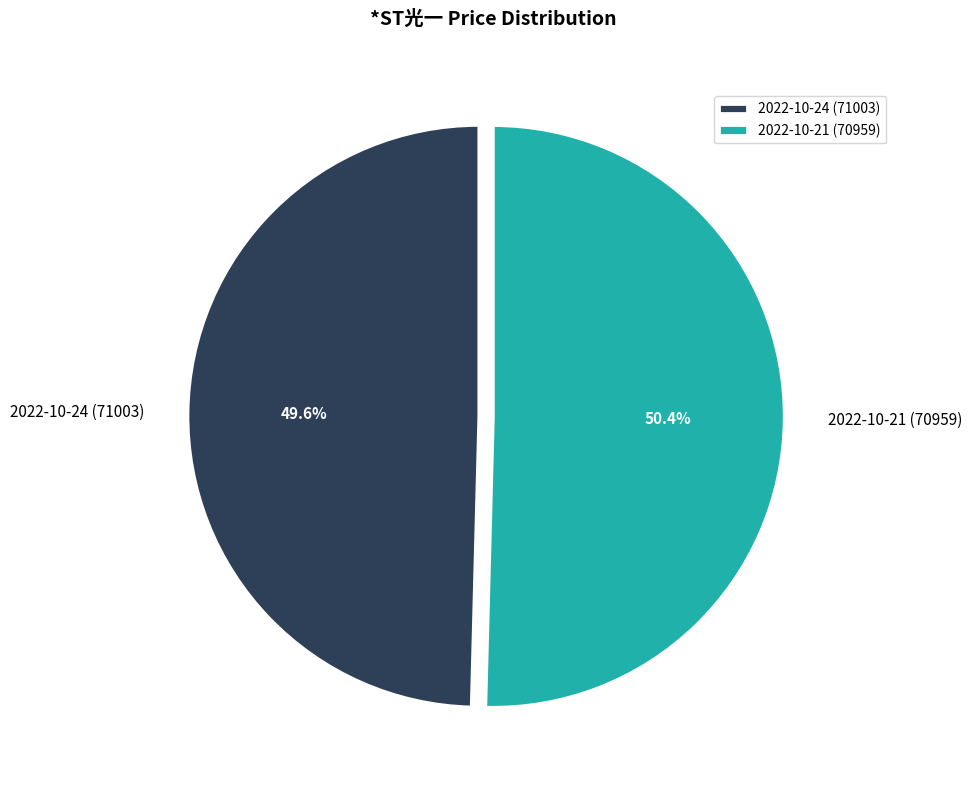

Which category has the biggest portion of the pie?

2022-10-21 (70959)